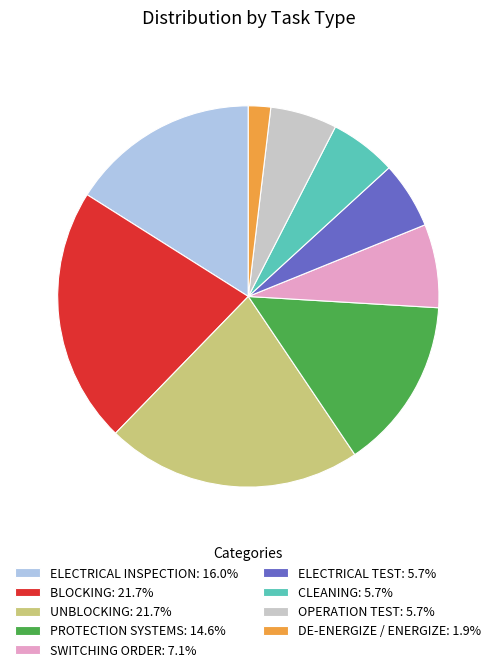

Approximately how many times larger is the value at UNBLOCKING: 21.7% compared to ELECTRICAL INSPECTION: 16.0%?

1.4